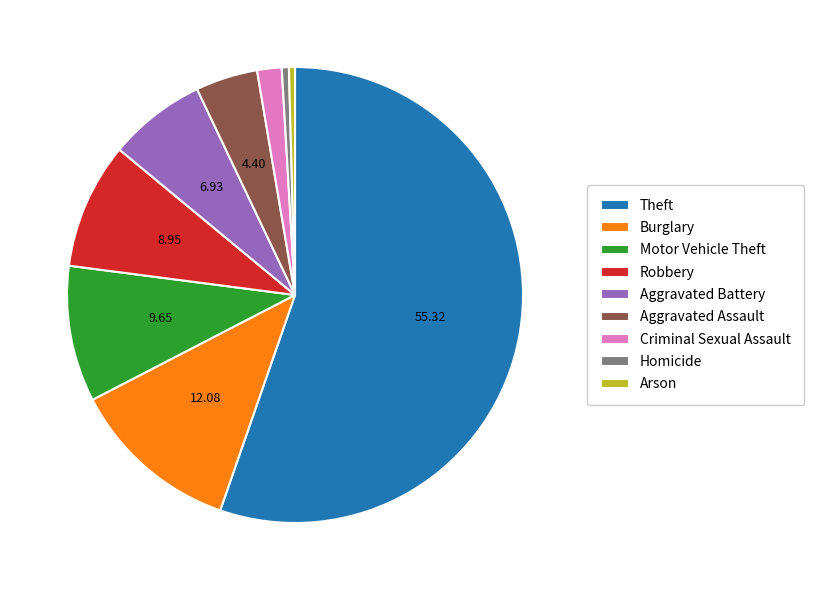

Count the number of slices in the pie.

9